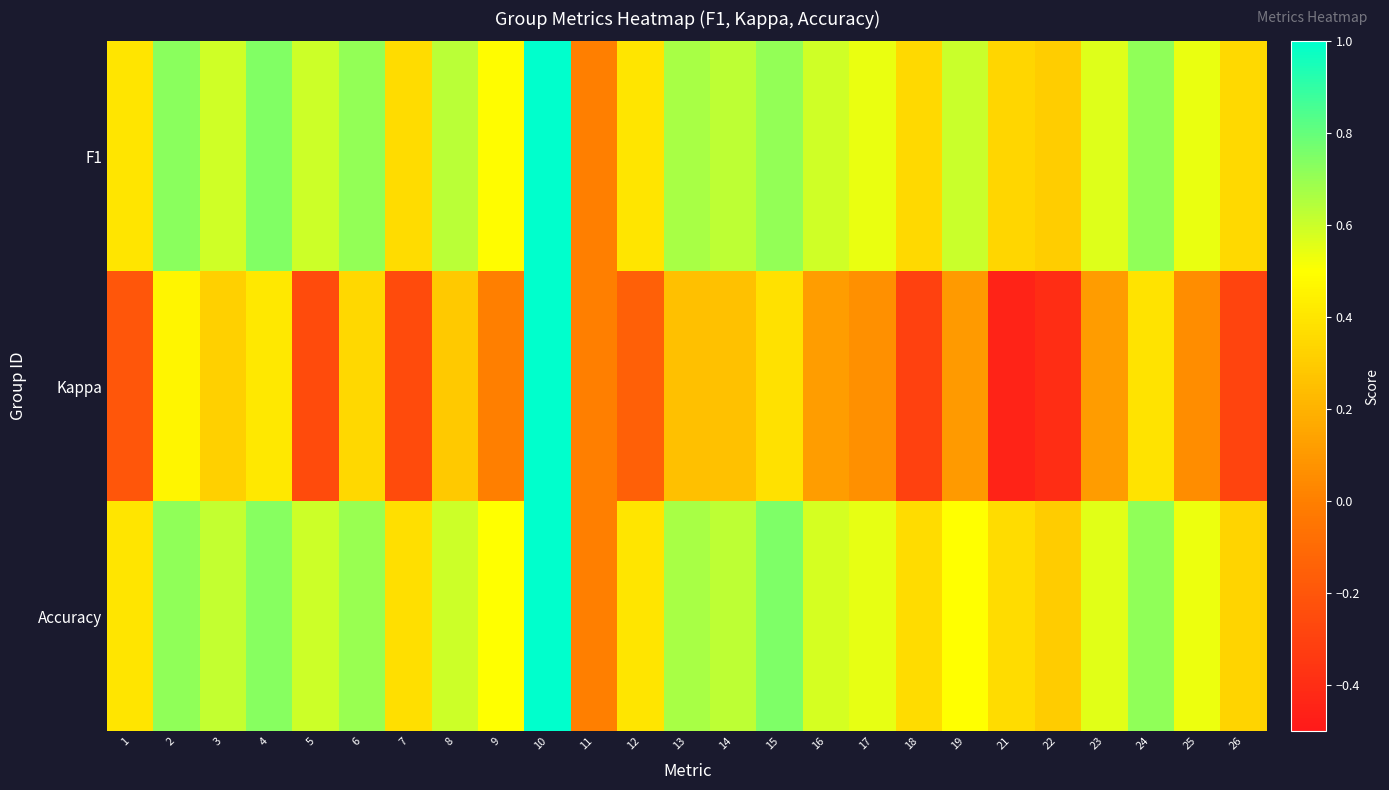

Reading right to left, transcribe all the data shown in this chart.

F1: 26=0.4	25=0.5	24=0.7	23=0.6	22=0.3	21=0.3	19=0.6	18=0.4	17=0.5	16=0.6	15=0.7	14=0.6	13=0.7	12=0.4	11=0.0	10=1.0	9=0.5	8=0.6	7=0.4	6=0.7	5=0.6	4=0.7	3=0.6	2=0.7	1=0.4
Kappa: 26=-0.3	25=0.1	24=0.4	23=0.1	22=-0.4	21=-0.5	19=0.1	18=-0.3	17=0.1	16=0.1	15=0.4	14=0.3	13=0.2	12=-0.2	11=0.0	10=1.0	9=0.0	8=0.3	7=-0.2	6=0.3	5=-0.2	4=0.4	3=0.3	2=0.5	1=-0.2
Accuracy: 26=0.3	25=0.5	24=0.7	23=0.6	22=0.3	21=0.4	19=0.5	18=0.4	17=0.5	16=0.6	15=0.8	14=0.6	13=0.7	12=0.4	11=0.0	10=1.0	9=0.5	8=0.6	7=0.4	6=0.7	5=0.6	4=0.7	3=0.6	2=0.7	1=0.4